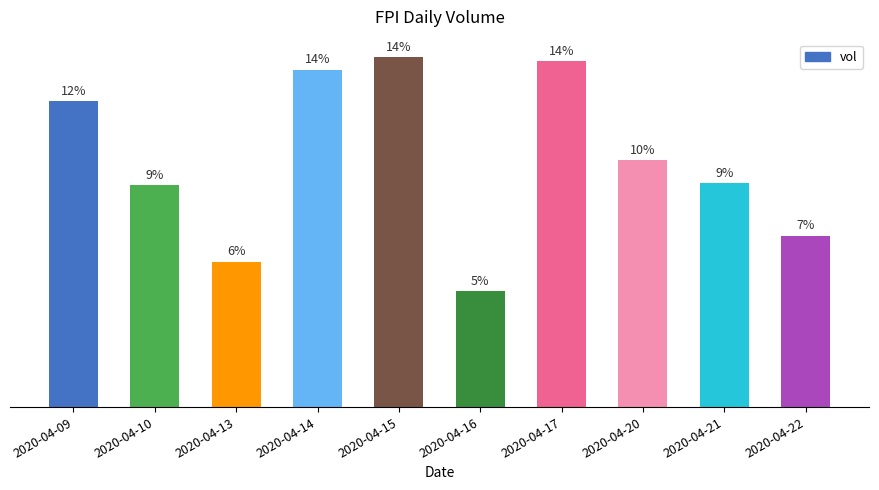

Are the bars horizontal?

No